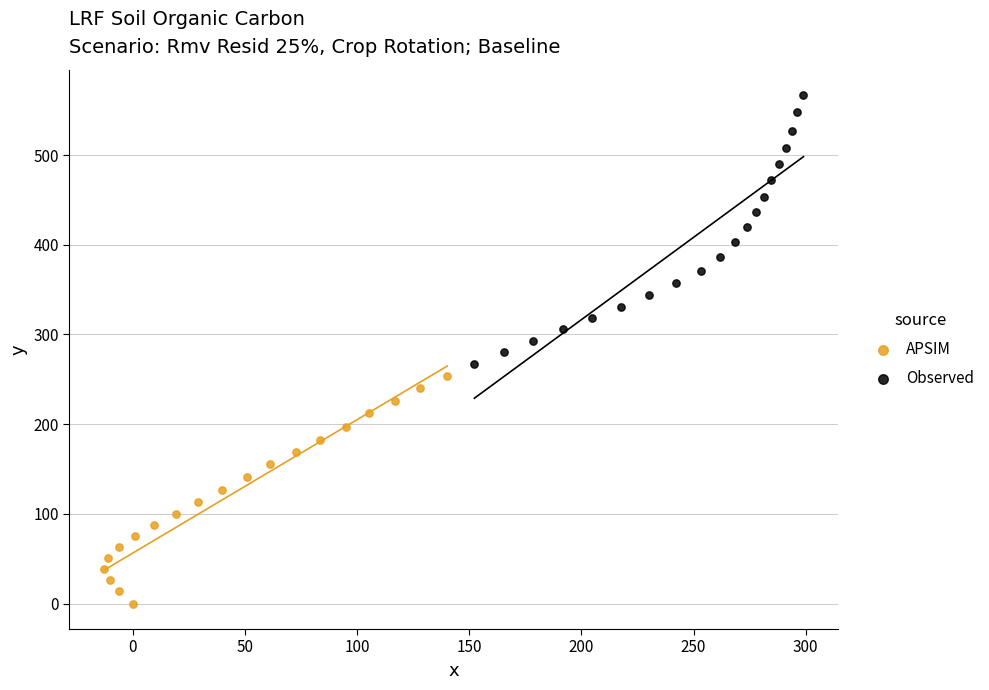

Which series reaches the maximum Y coordinate?

Observed